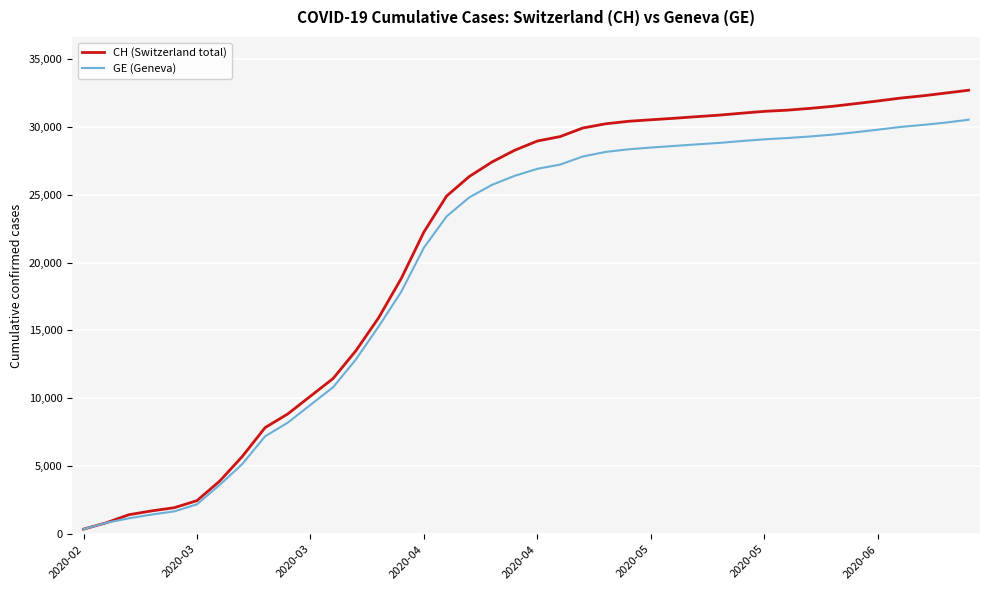

What is the sum of all CH (Switzerland total) values?

854970